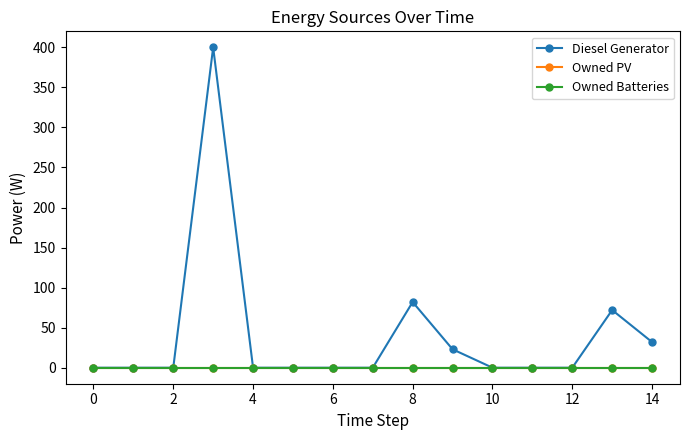

True or false: Owned PV has more than 0 interior local peaks.

False